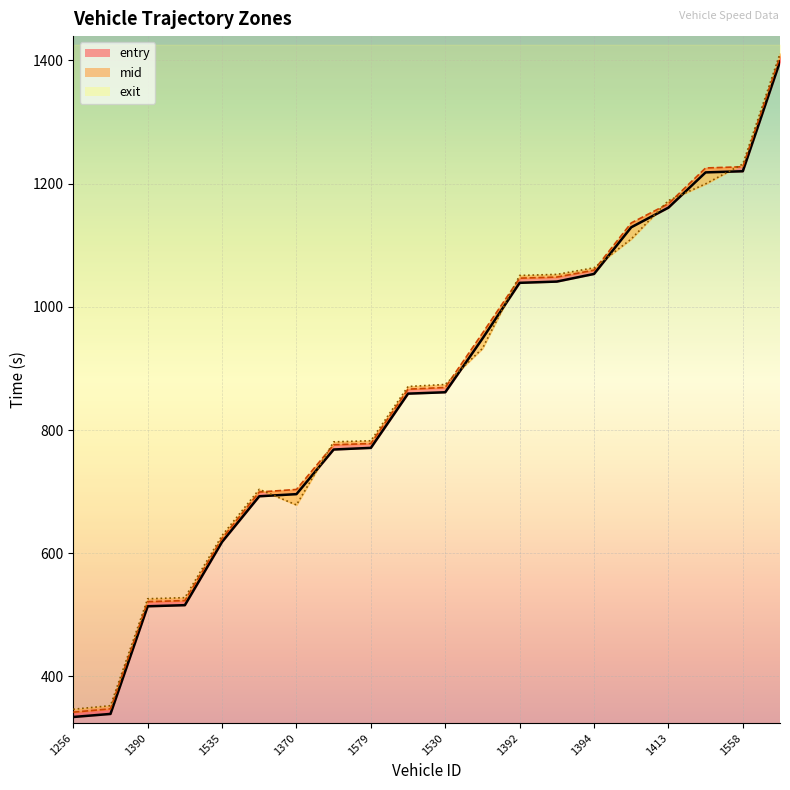

At which category is the sum across all series the highest?

19